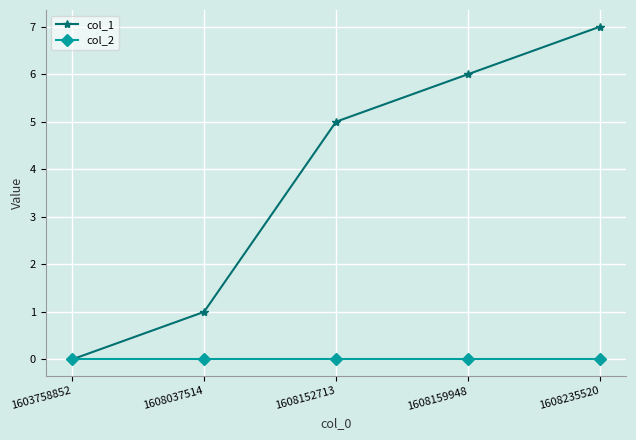

Rank the series by their maximum value, from highest to lowest.

col_1, col_2